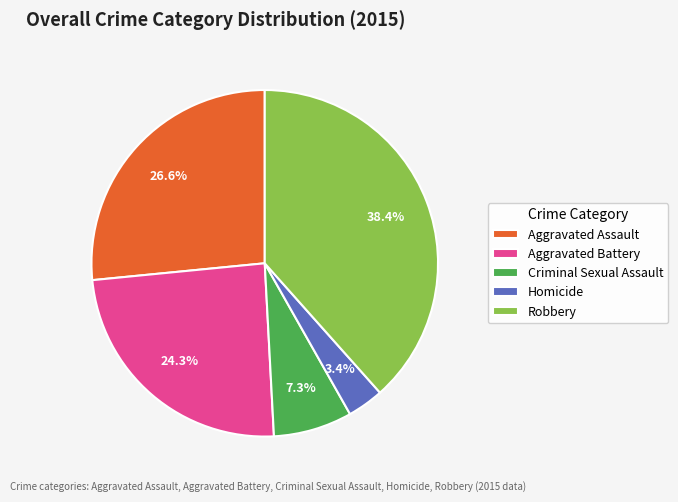

To the nearest percent, what is the difference between the largest and smallest slice percentages?

35%